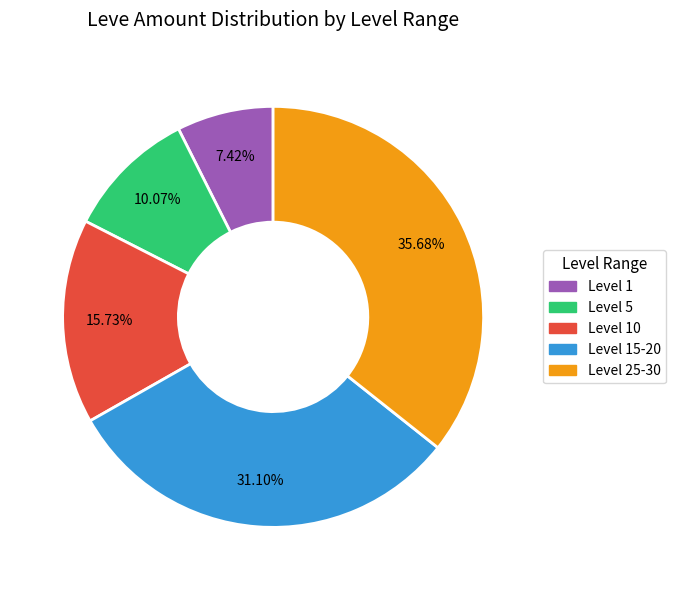

Is there any slice that represents more than half of the pie?

No